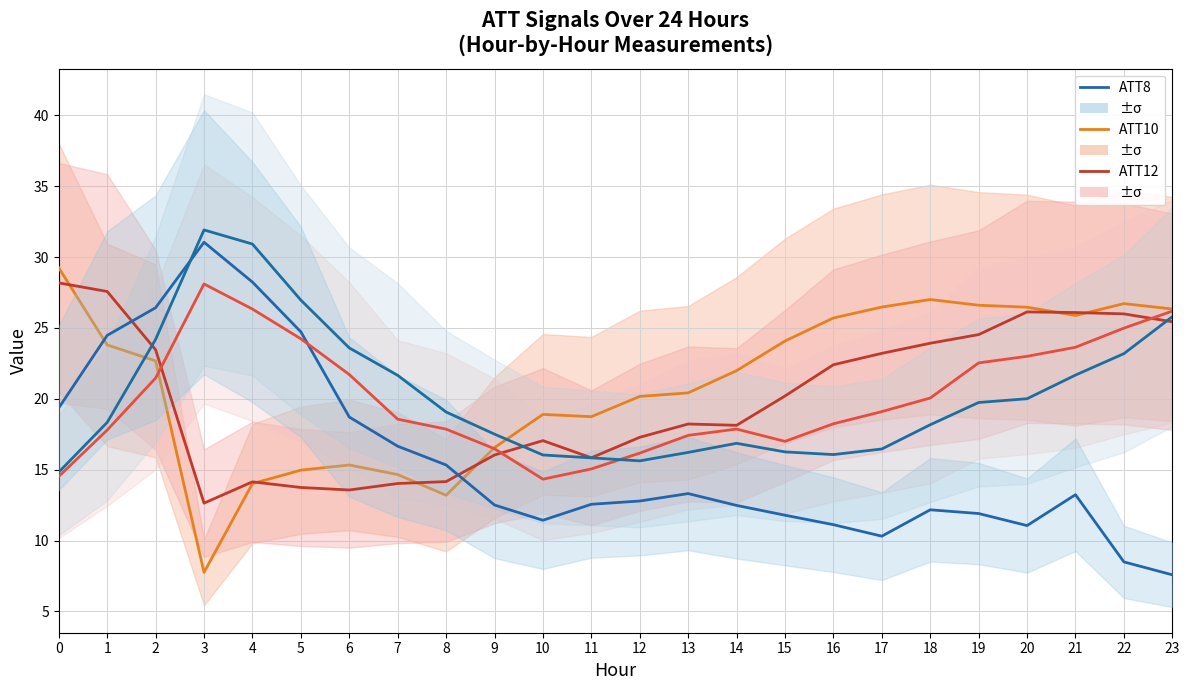

Reading left to right, what are all the values shown in this chart?

ATT10: 29.2	23.8	22.7	7.8	14.0	15.0	15.3	14.7	13.2	16.6	18.9	18.7	20.2	20.4	22.0	24.1	25.7	26.5	27.0	26.6	26.5	25.9	26.7	26.3
ATT12: 28.2	27.6	23.5	12.6	14.1	13.7	13.6	14.0	14.2	16.0	17.0	15.8	17.3	18.2	18.1	20.2	22.4	23.2	23.9	24.5	26.1	26.1	26.0	25.4
ATT8: 19.4	24.5	26.4	31.0	28.2	24.7	18.7	16.7	15.3	12.5	11.4	12.6	12.8	13.3	12.5	11.8	11.1	10.3	12.2	11.9	11.1	13.2	8.5	7.6
ATT9: 14.5	17.8	21.5	28.1	26.3	24.2	21.7	18.6	17.9	16.5	14.3	15.1	16.2	17.4	17.9	17.0	18.2	19.1	20.1	22.5	23.0	23.6	25.0	26.2
ATT11: 14.8	18.3	24.2	31.9	30.9	27.0	23.6	21.7	19.1	17.5	16.0	15.8	15.6	16.2	16.9	16.3	16.1	16.5	18.2	19.7	20.0	21.7	23.2	25.8